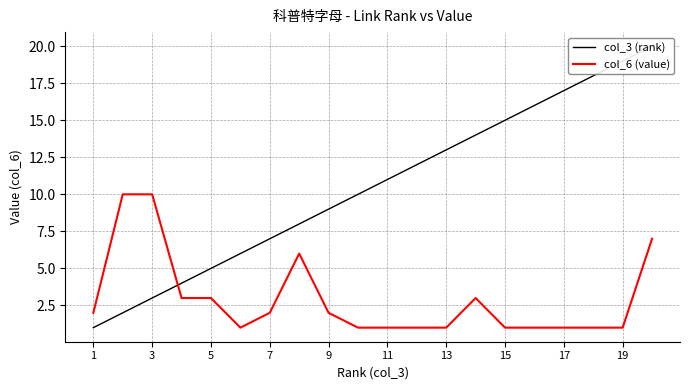

What is the average value of the col_6 (value) series?

3